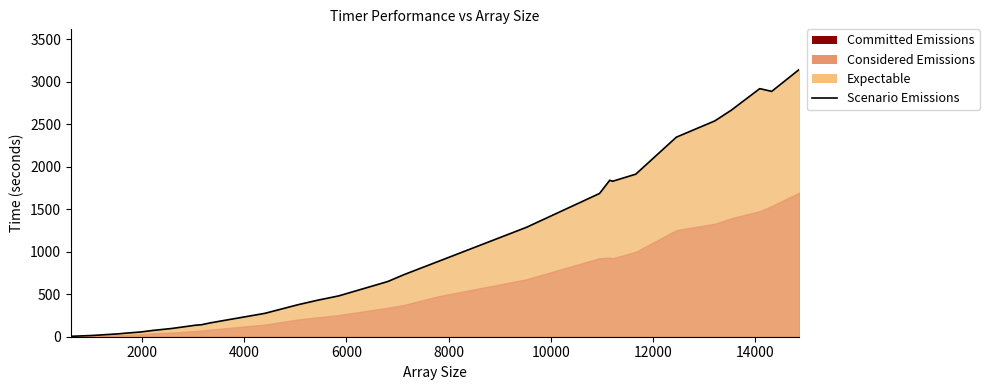

The value at 24 is 3518. True or false?

False